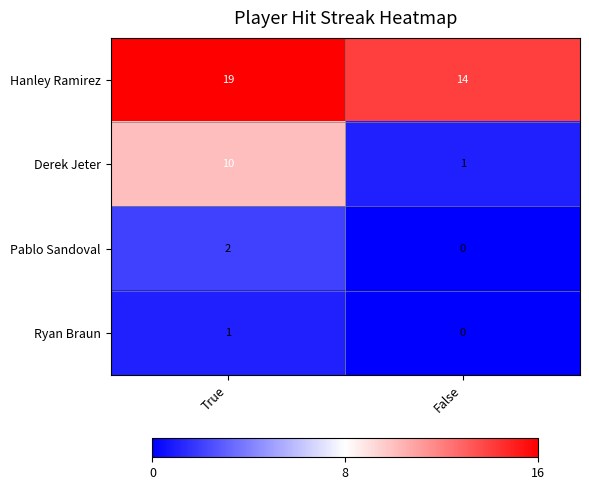

Which series changed the most between True and False?

Derek Jeter